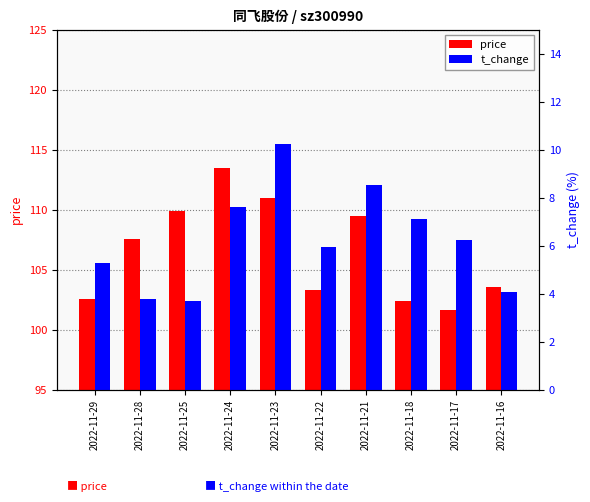

What is the value of the t_change bar at the 7th from the left?

8.5